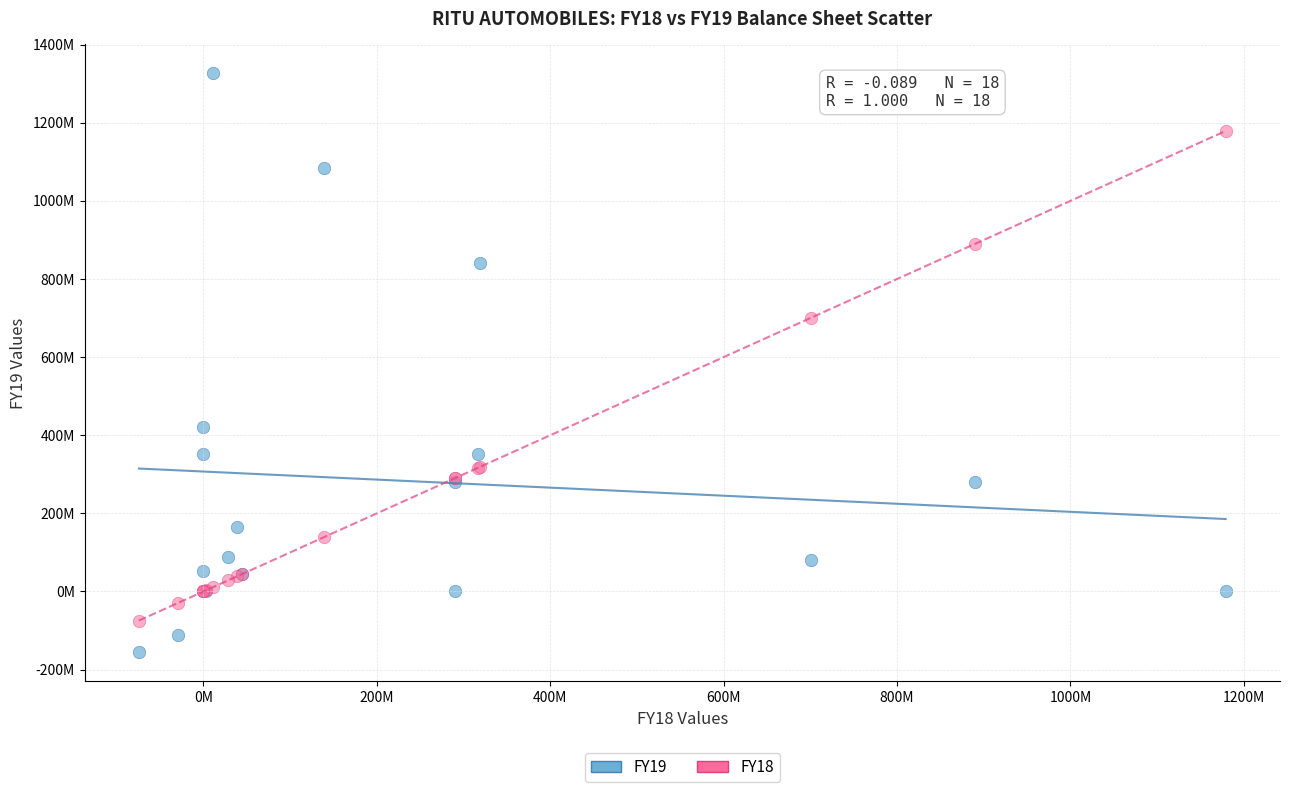

Which series has the largest Y range (max minus min)?

FY19